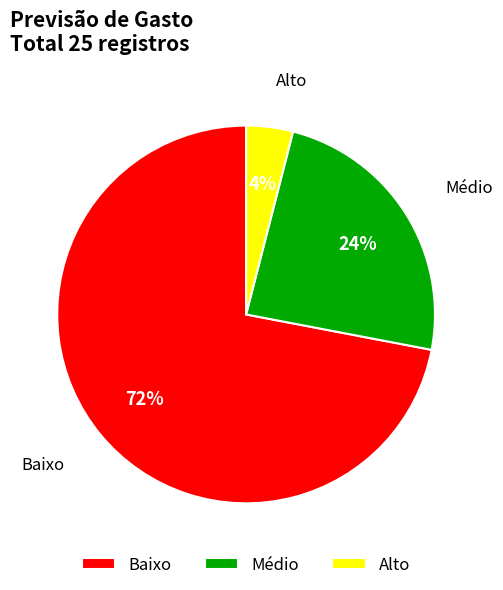

To the nearest percent, what is the average slice percentage?

33%